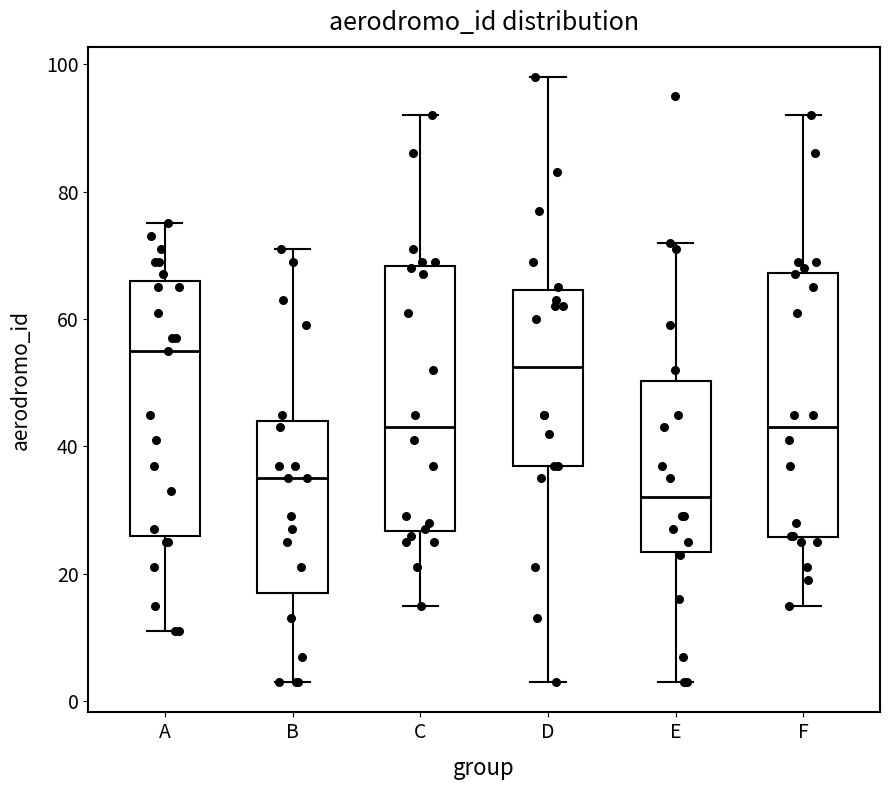

Reading left to right, transcribe this box plot: for each box, give where its median line is, the range the box spans, and where its two whiskers end, as read against the y-axis. The values are not printed on the chart, so give them approximately, as read against the axis.

A: median 56, box 26 to 66, whiskers 12 to 76
B: median 36, box 18 to 44, whiskers 4 to 72
C: median 44, box 26 to 68, whiskers 16 to 92
D: median 52, box 38 to 64, whiskers 4 to 98
E: median 32, box 24 to 50, whiskers 4 to 72
F: median 44, box 26 to 68, whiskers 16 to 92